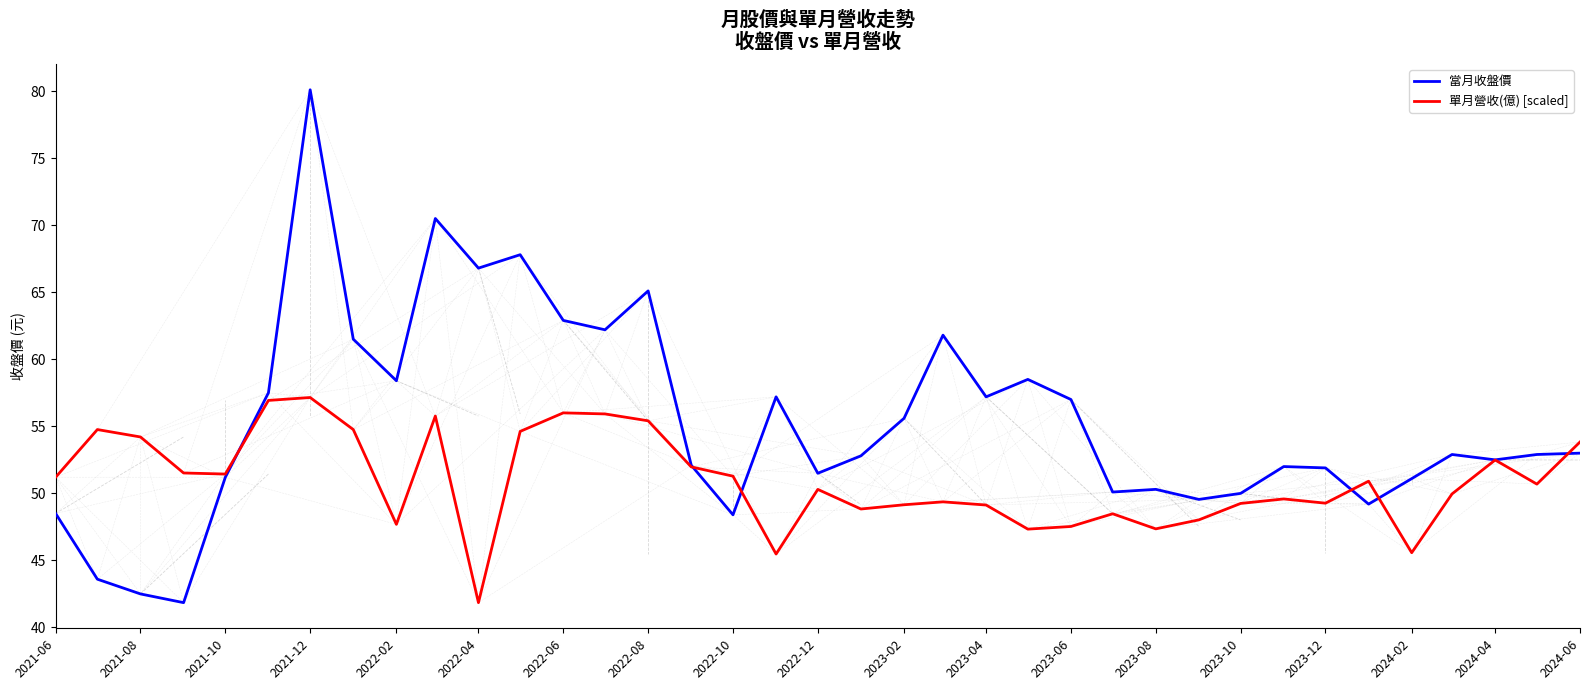

Reading right to left, transcribe all the data shown in this chart.

當月收盤價: 53.0	52.9	52.5	52.9	51.1	49.2	51.9	52.0	50.0	49.5	50.3	50.1	57.0	58.5	57.2	61.8	55.6	52.8	51.5	57.2	48.4	52.1	65.1	62.2	62.9	67.8	66.8	70.5	58.4	61.5	80.1	57.5	51.2	41.9	42.5	43.6	48.5
單月營收(億) [scaled]: 53.8	50.7	52.5	50.0	45.6	50.9	49.3	49.6	49.2	48.0	47.4	48.5	47.5	47.3	49.1	49.4	49.2	48.8	50.3	45.5	51.3	52.0	55.4	55.9	56.0	54.6	41.9	55.8	47.7	54.8	57.1	56.9	51.4	51.5	54.2	54.8	51.2